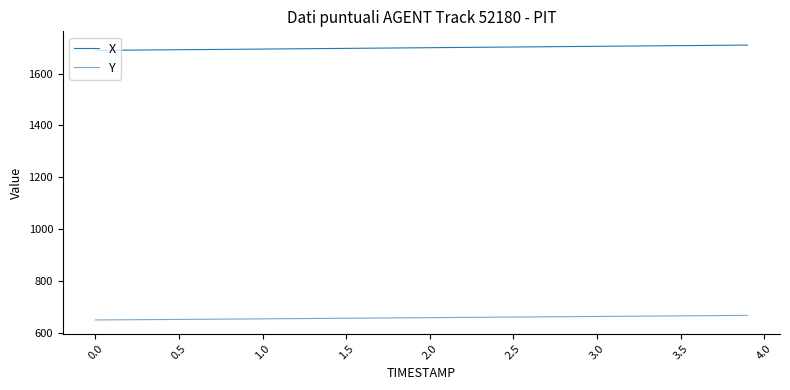

True or false: X and Y cross at least once.

False